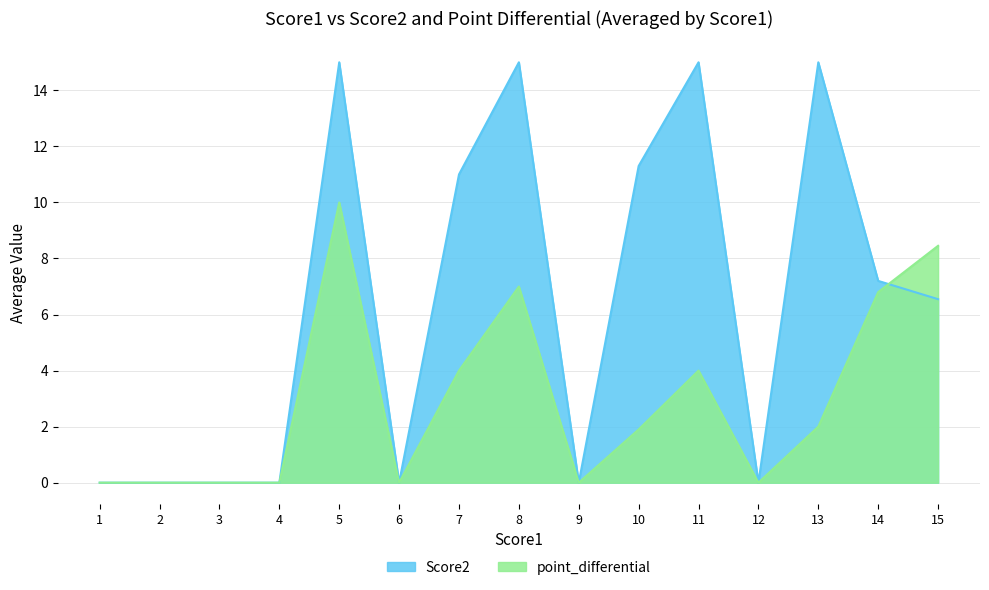

What is the difference between the maximum and minimum values in the point_differential series?

10.0